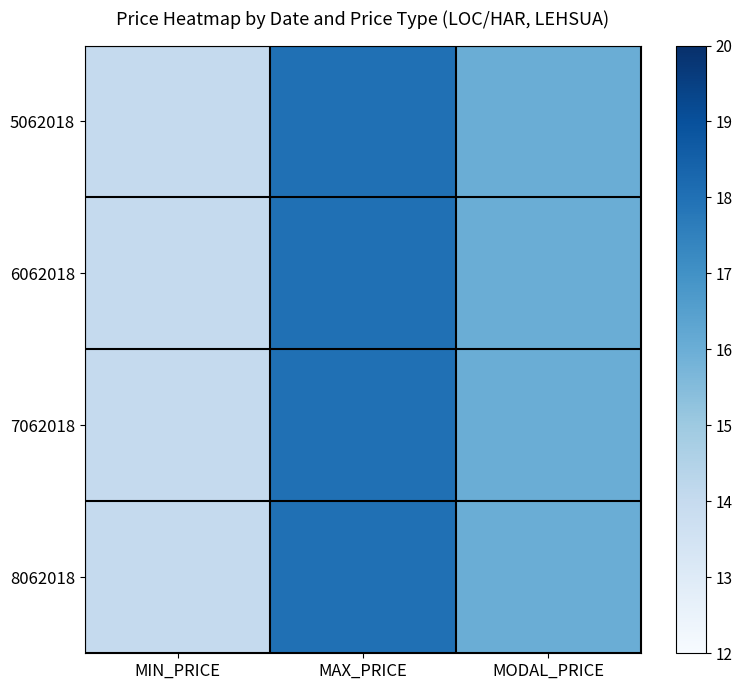

At how many categories does at least one series exceed 16?

1